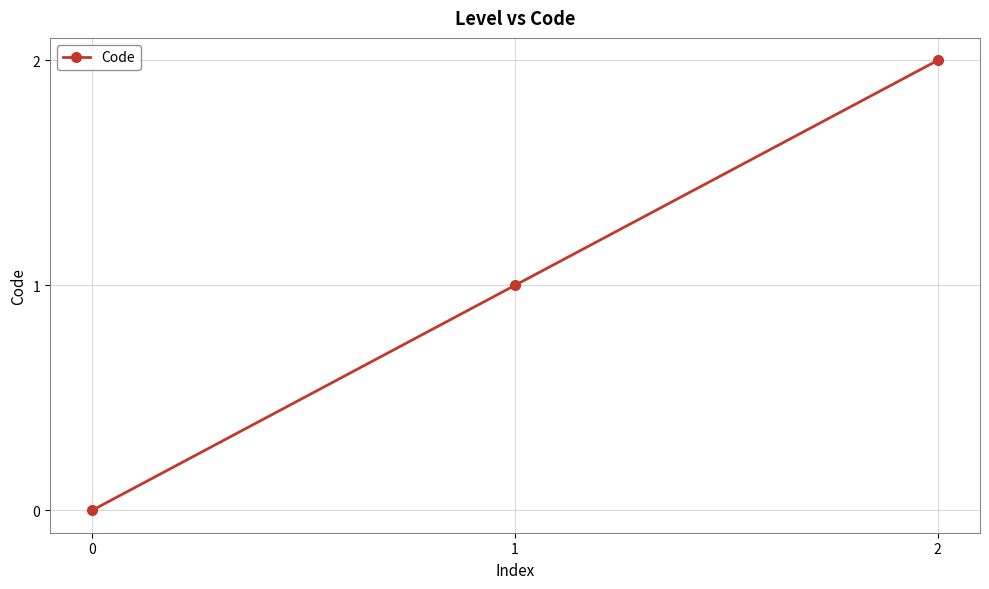

What is the difference between the maximum and minimum values?

2